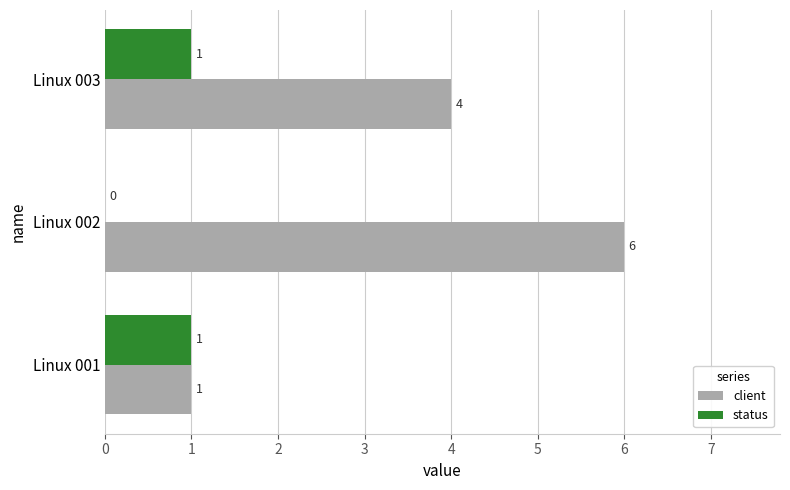

What is the sum of the client values at Linux 003 and Linux 002?

10